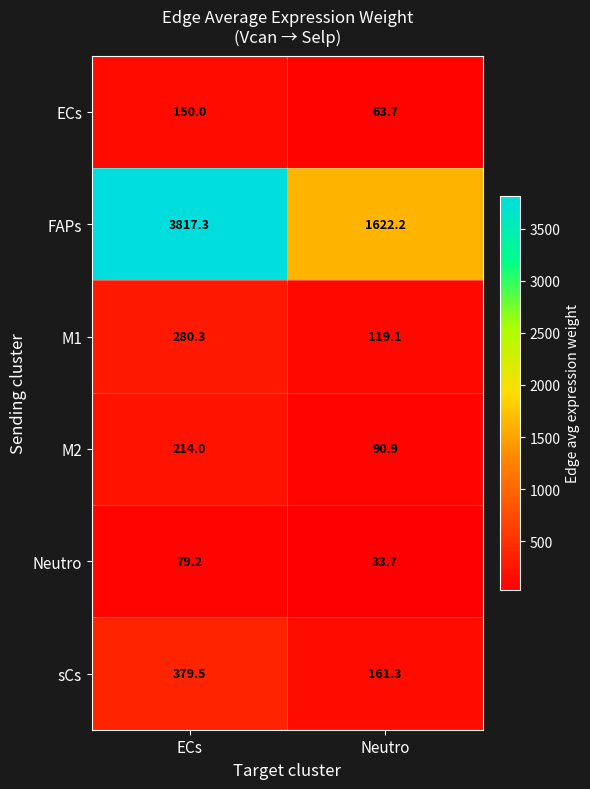

What is the average value of the sCs series?

270.4